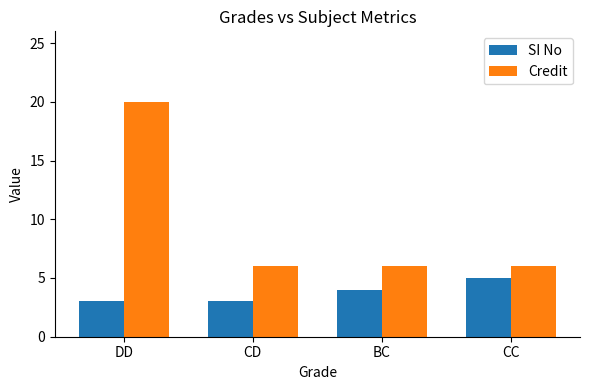

How many bars are there in each group?

2